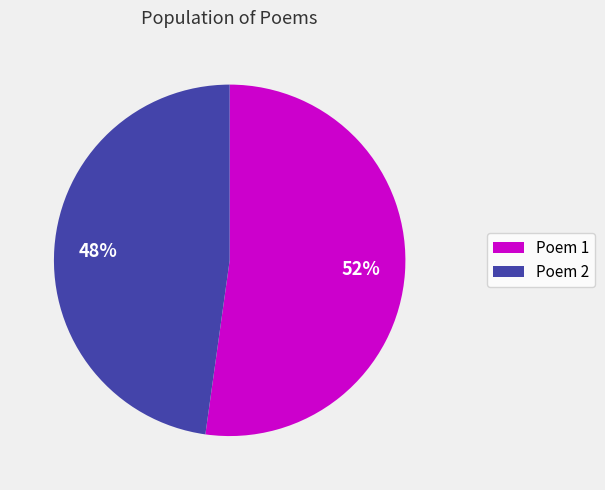

To the nearest percent, what percentage of the pie is Poem 2?

48%